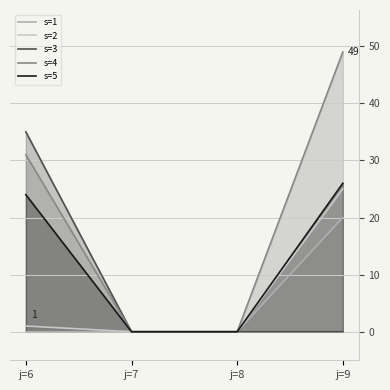

At which category does the chart reach its peak across all series?

j=9